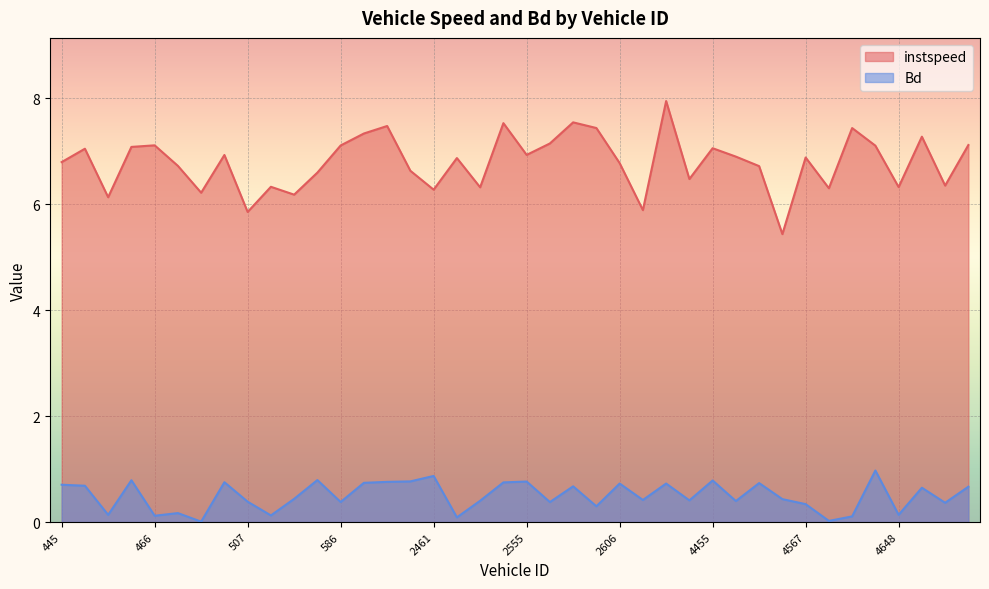

How many data points in instspeed are less than 6?

3